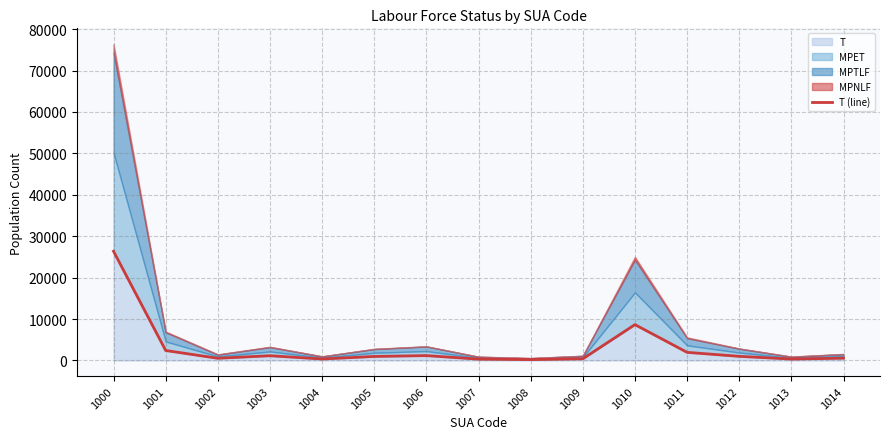

Reading left to right, extract all data points from this chart.

1000=26361	1001=2398	1002=522	1003=1134	1004=347	1005=962	1006=1162	1007=317	1008=197	1009=394	1010=8648	1011=1949	1012=988	1013=331	1014=545